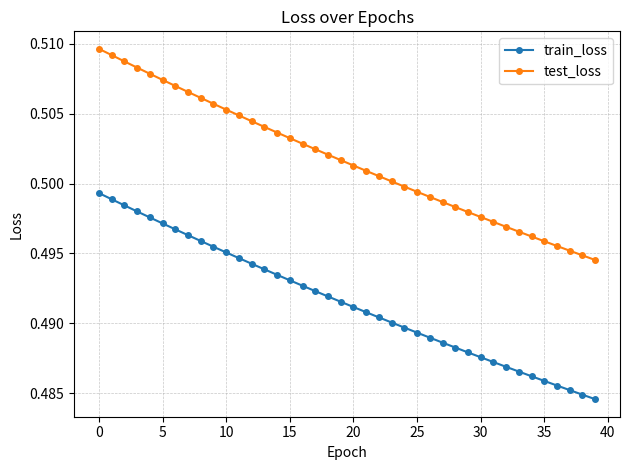

Count the train_loss values in the range 0 to 1.

40